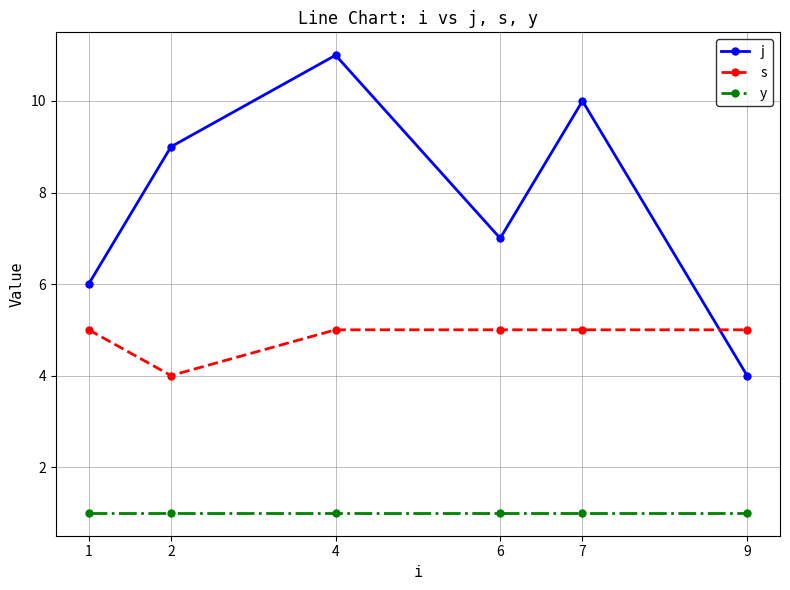

Is the value of y at 7 greater than the value of s at 4?

No